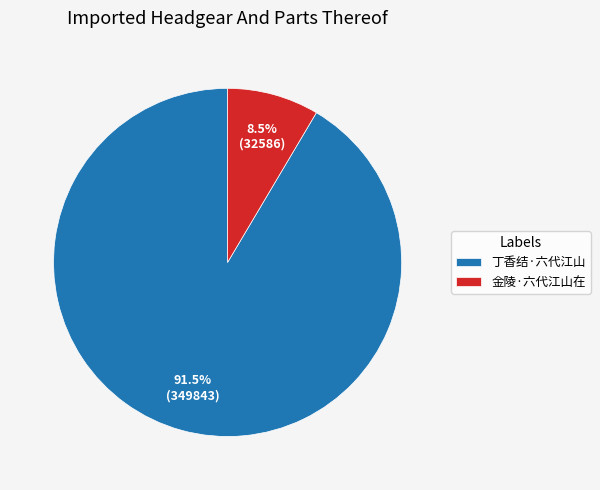

True or false: 丁香结·六代江山 accounts for 99% of the total.

False